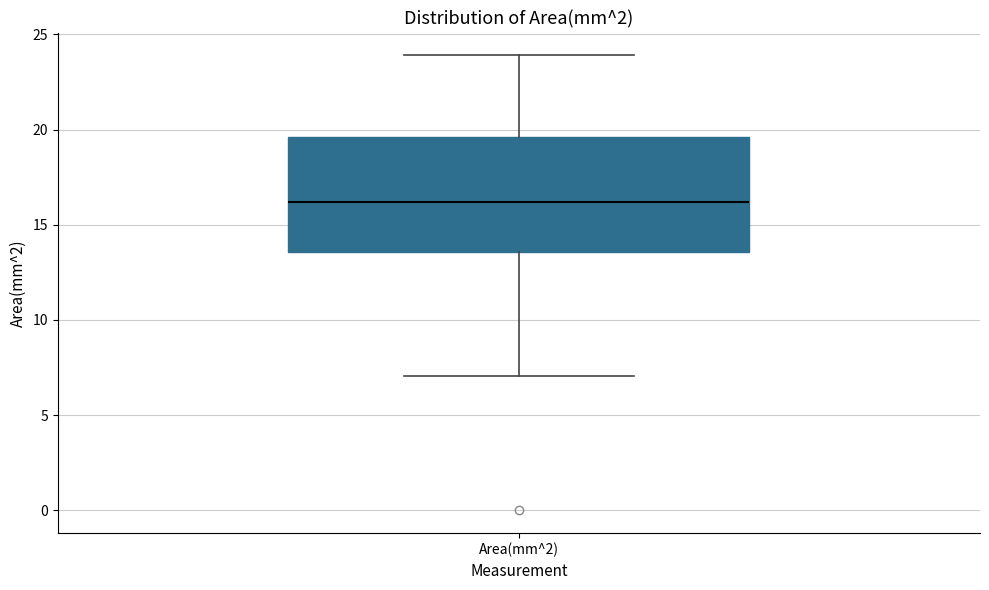

Where is the upper edge of the box for Area(mm^2) on the y-axis? The values are not printed on the chart, so give them approximately, as read against the axis.

19.5